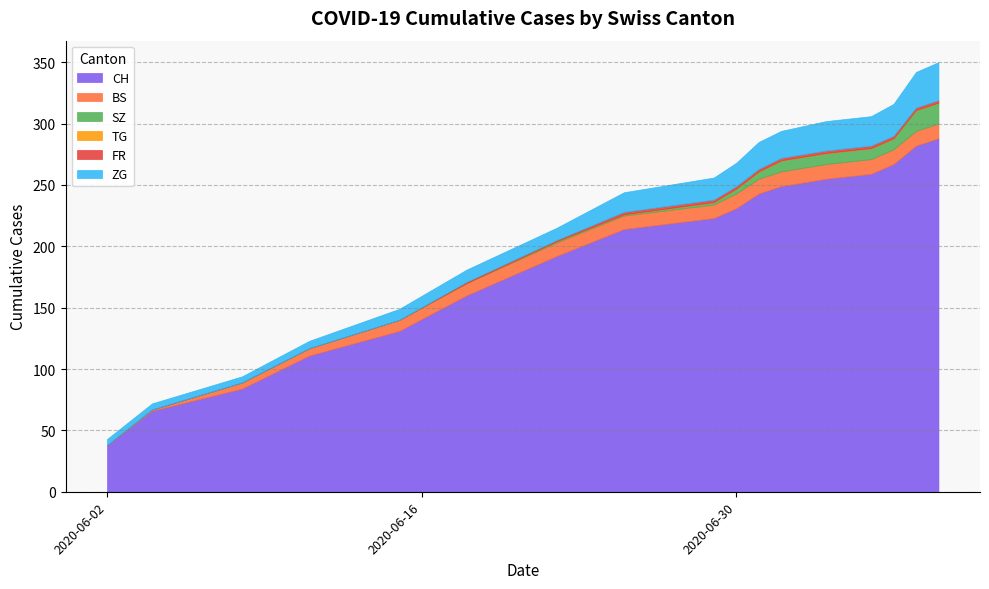

What is the maximum value for CH?

288